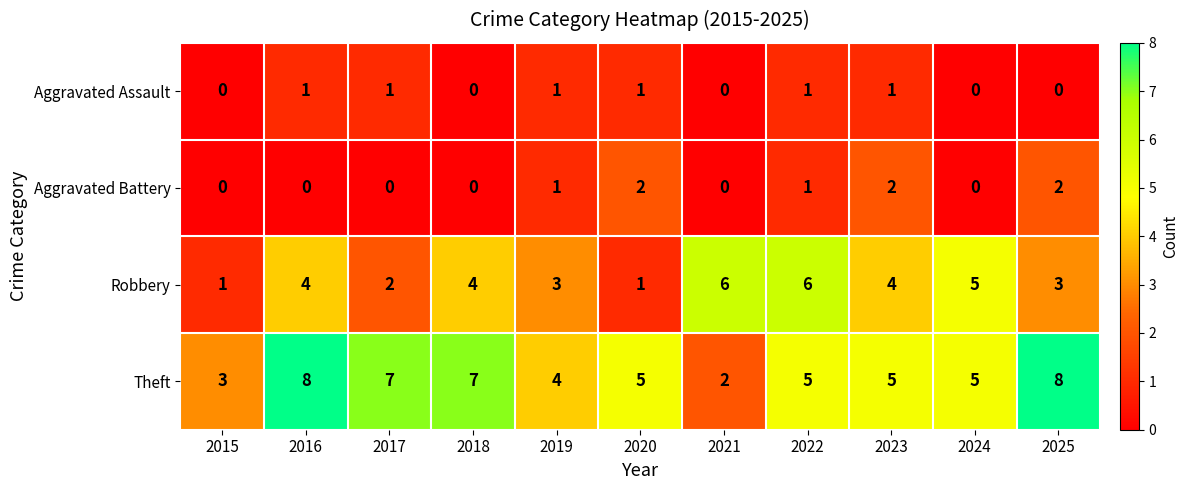

Between 2017 and 2024, which series saw the biggest shift?

Robbery